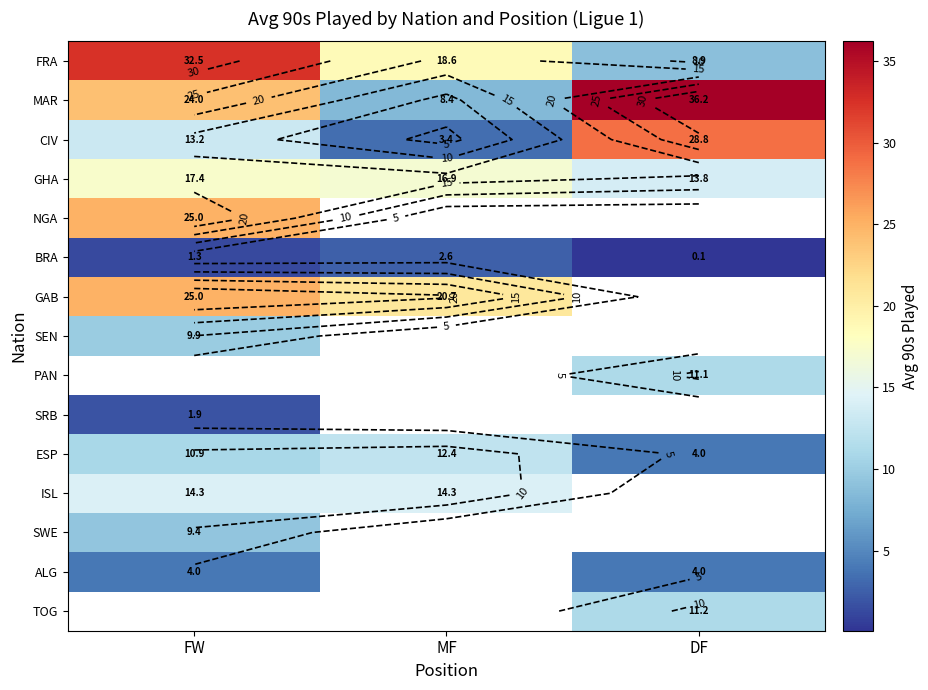

Rank the series at FW from highest to lowest value.

FRA, NGA, GAB, MAR, GHA, ISL, CIV, SWE, ALG, BRA, TOG, ESP, SEN, PAN, SRB